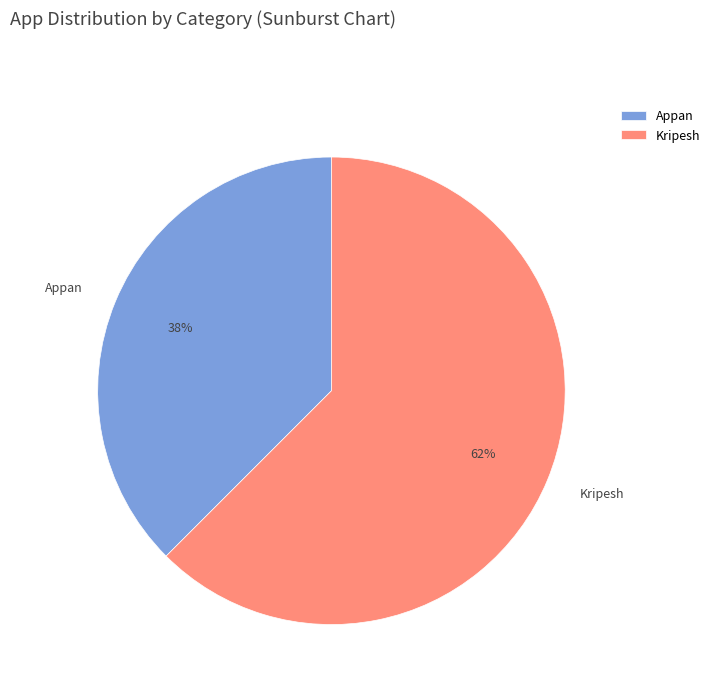

Approximately how many times larger is the value at Appan compared to Kripesh?

0.6